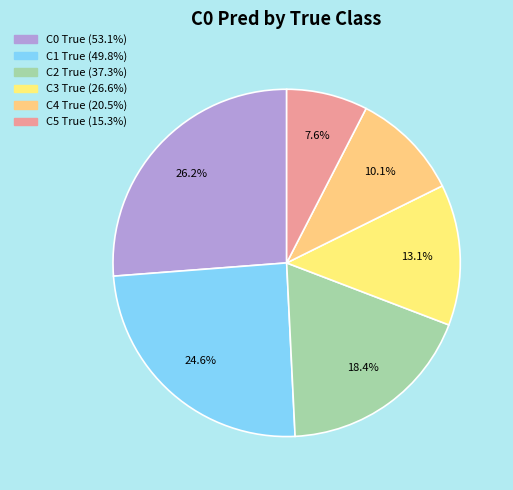

True or false: C1 True accounts for 37% of the total.

False